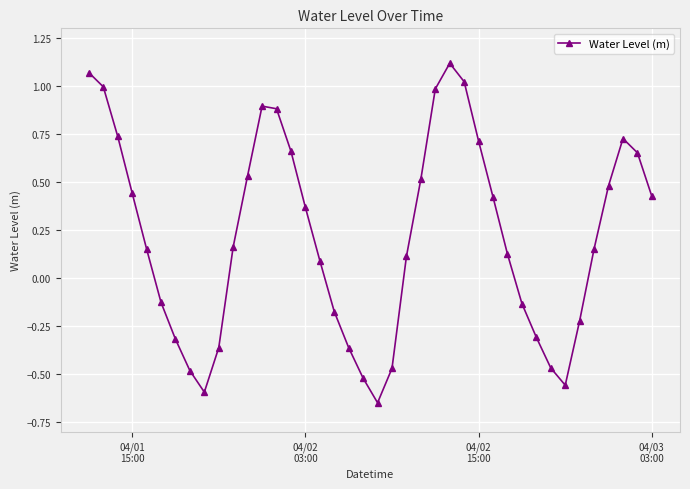

What is the difference between the second highest and second lowest values?

1.7